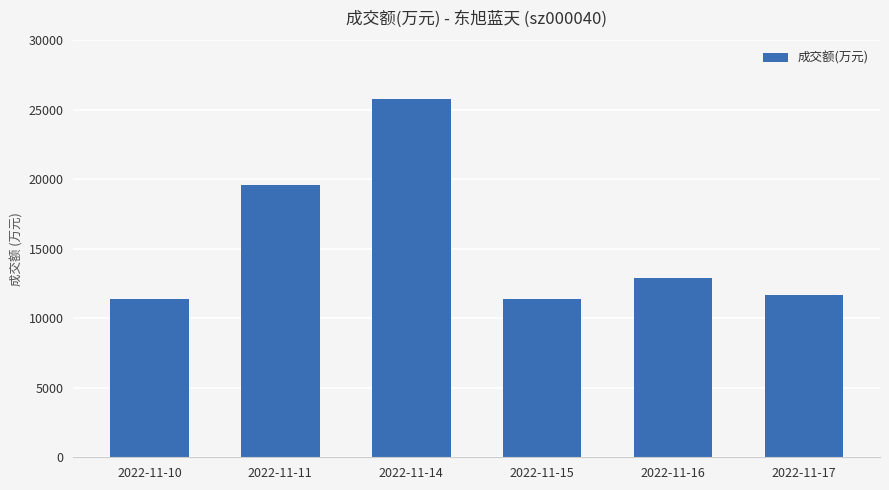

Which has a higher value, 2022-11-14 or 2022-11-15?

2022-11-14